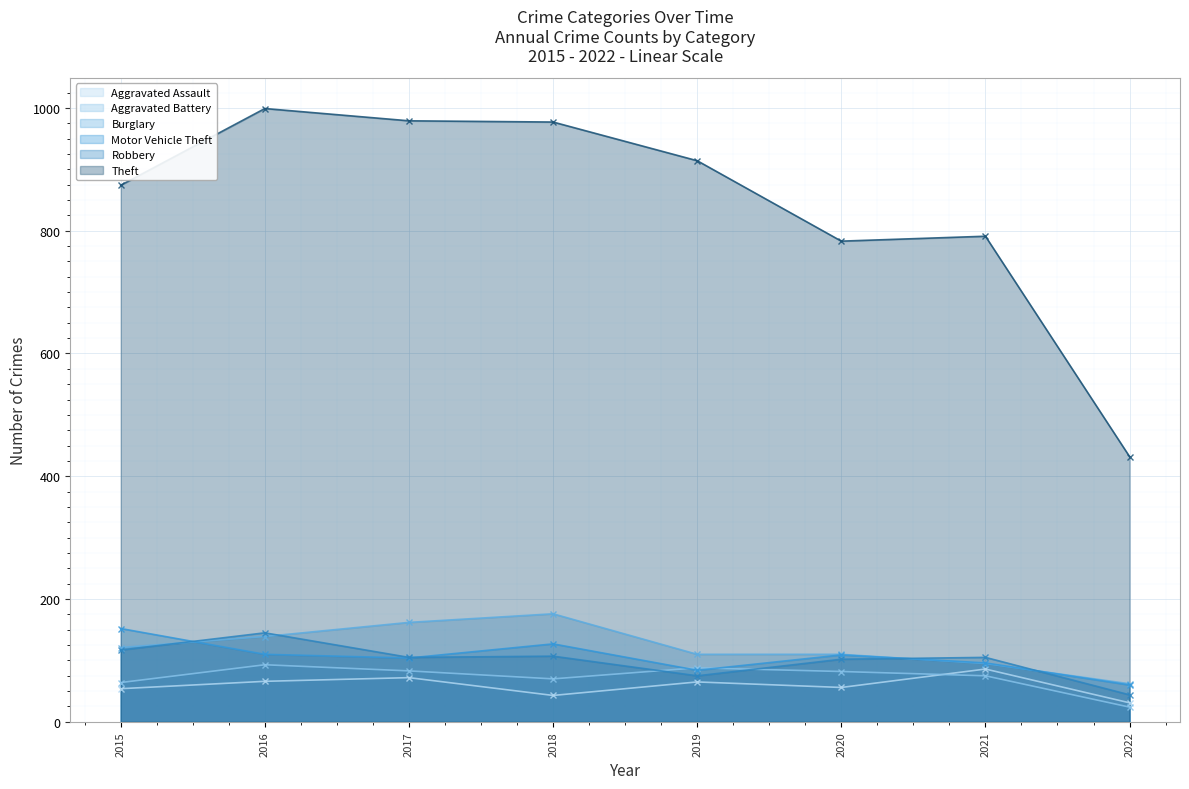

Is it true that Theft equals 246 at 2019?

False